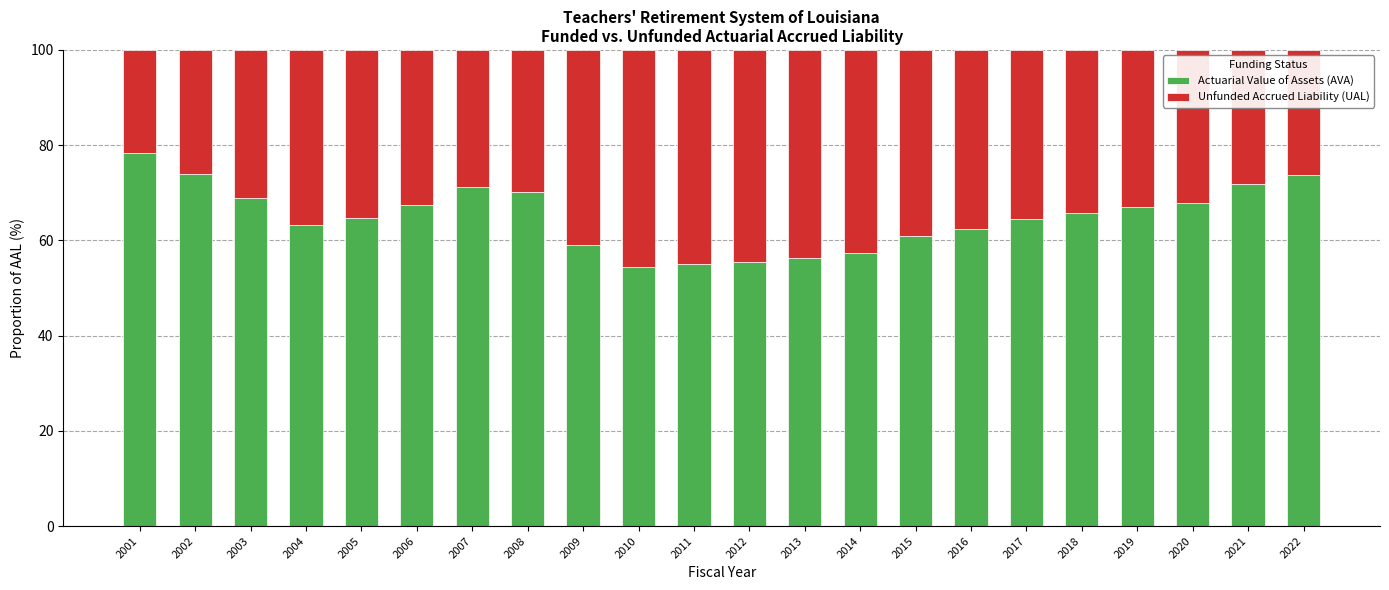

What is the approximate value of Actuarial Value of Assets (AVA) at 2019?

67.1